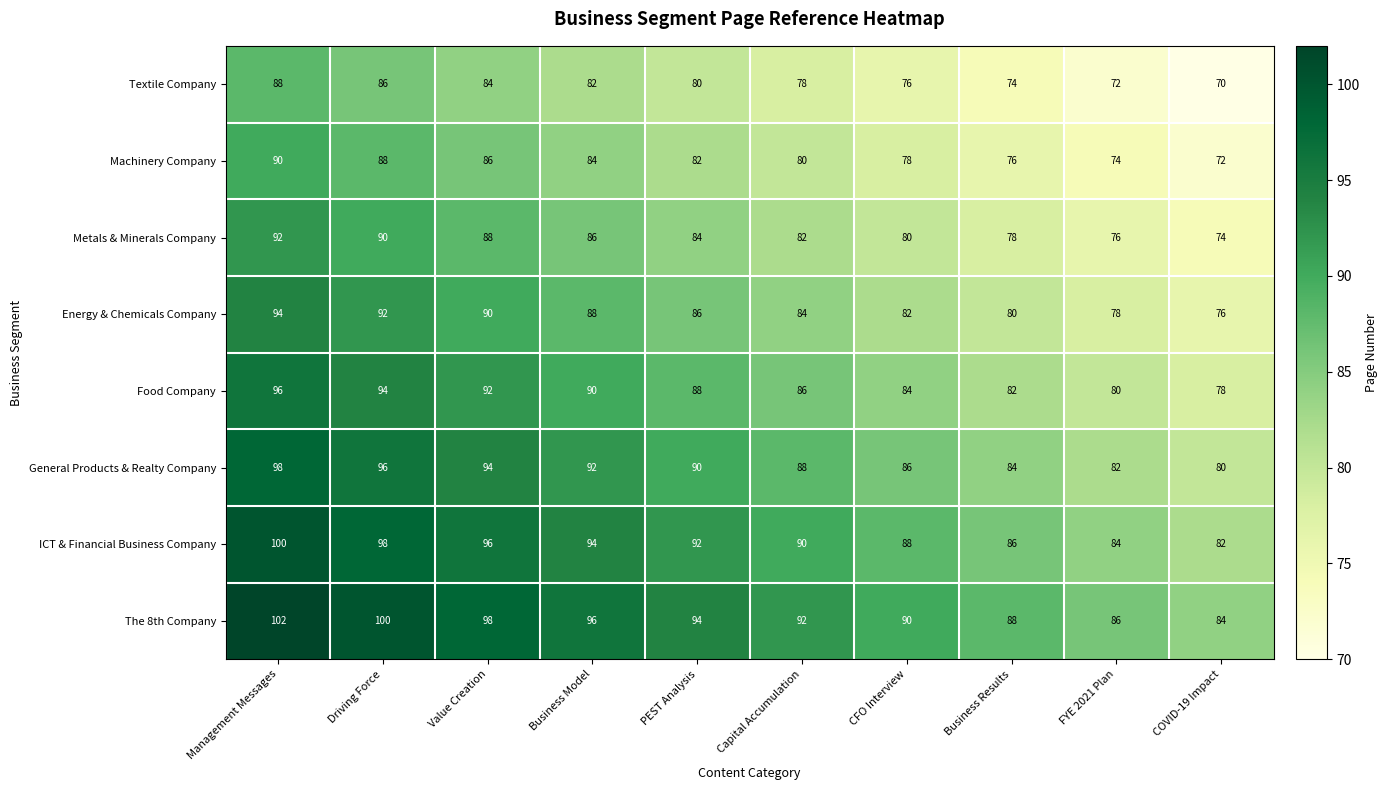

How many ICT & Financial Business Company values are between 86 and 96?

6